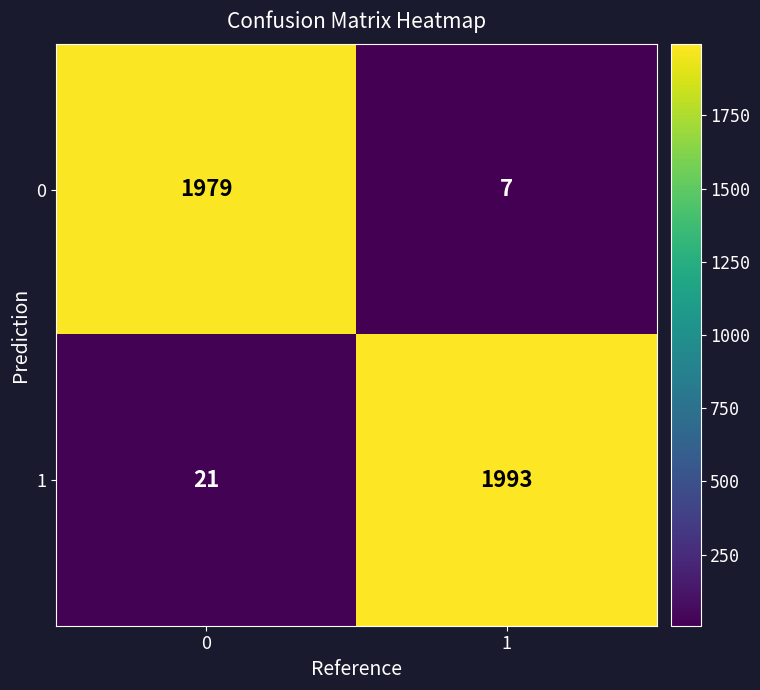

What value does the 1 series have at 1?

1993